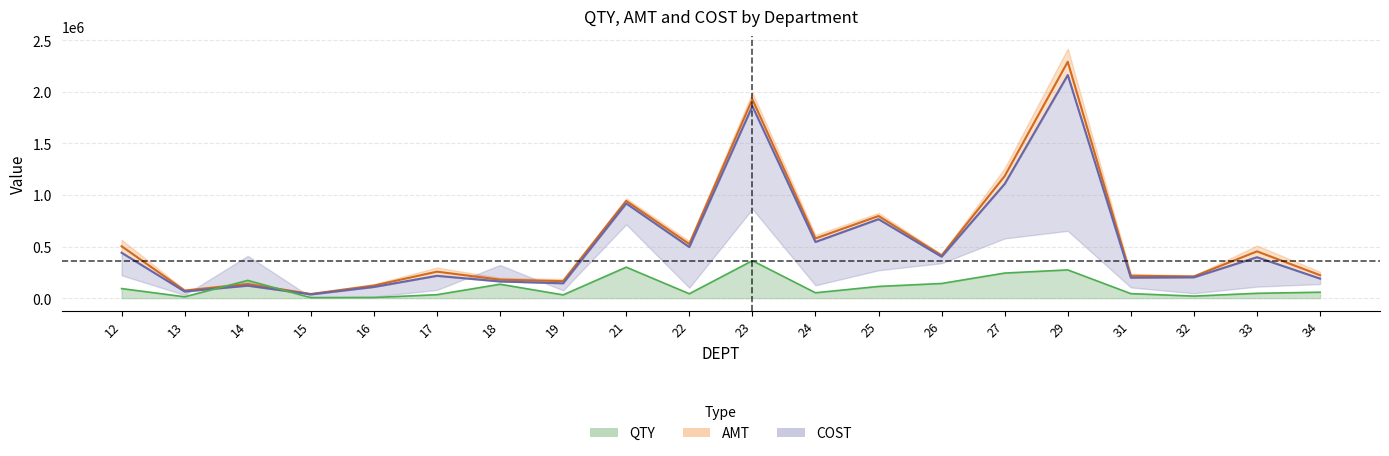

What is the spread (max minus min) of values at 25?

30468.1